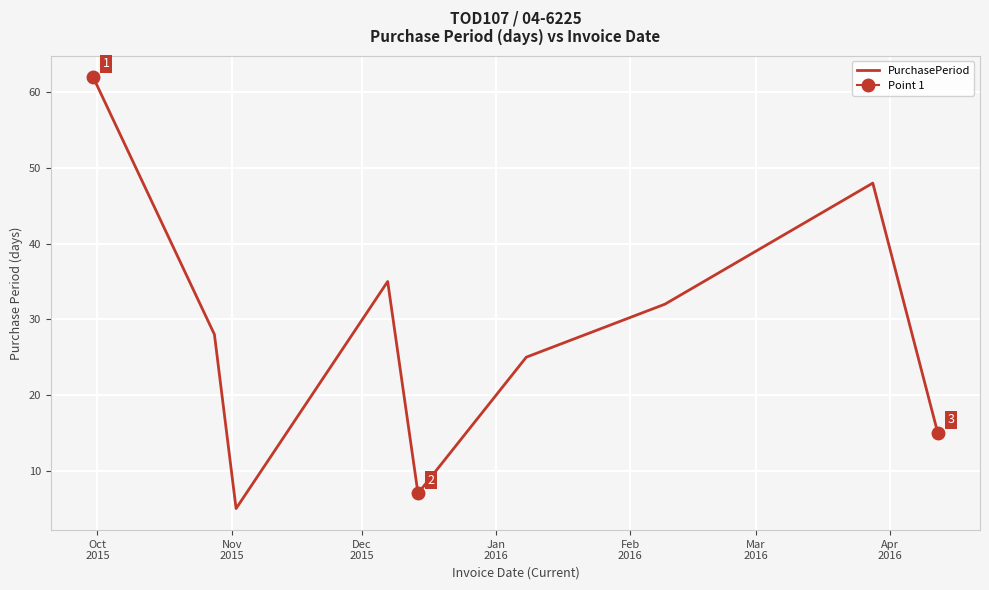

How many interior local valleys (lower than both neighbors) does the data have?

2